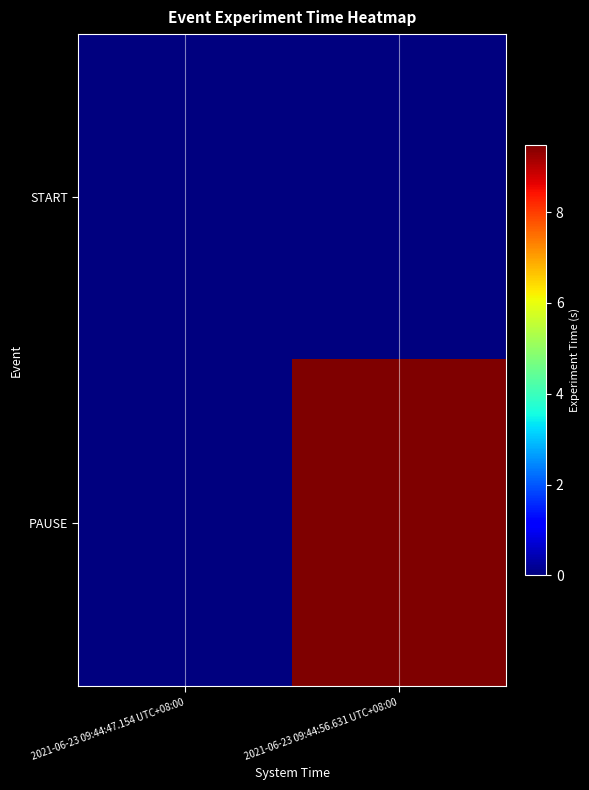

Reading left to right, extract all data points from this chart.

START: 2021-06-23 09:44:47.154 UTC+08:00=0.0	2021-06-23 09:44:56.631 UTC+08:00=0.0
PAUSE: 2021-06-23 09:44:47.154 UTC+08:00=0.0	2021-06-23 09:44:56.631 UTC+08:00=9.5